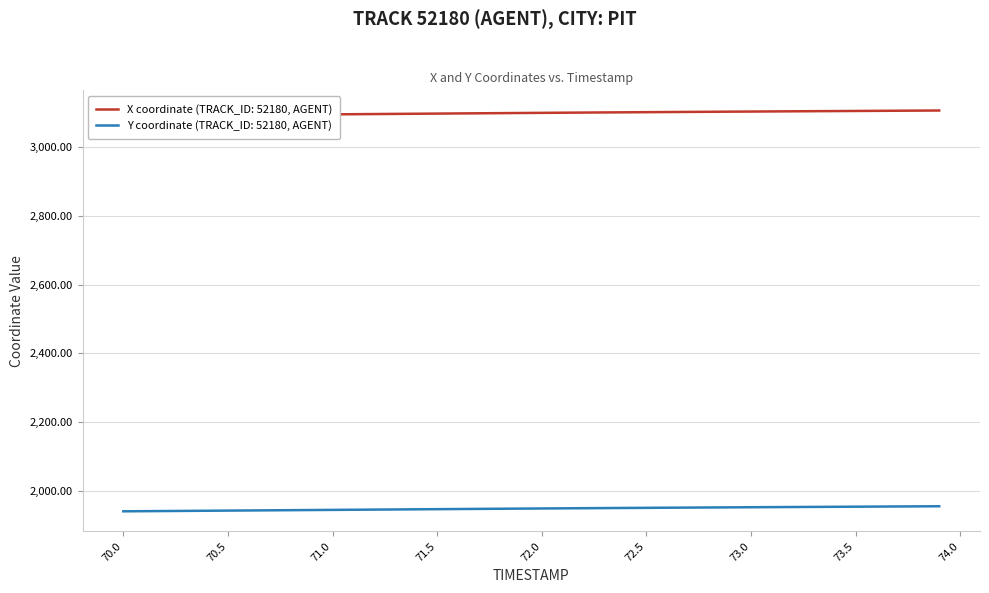

True or false: Y coordinate (TRACK_ID: 52180, AGENT) has a value of 1946.5 at 71.5.

True